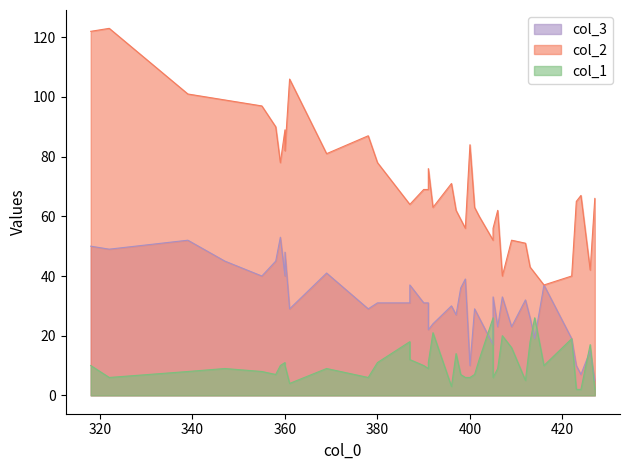

What is the difference between the maximum and minimum values in the col_2 series?

86